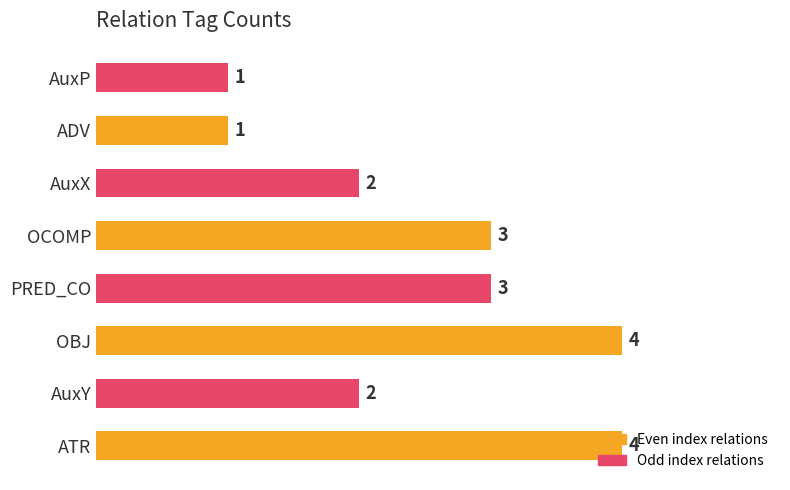

What is the greatest value displayed?

4